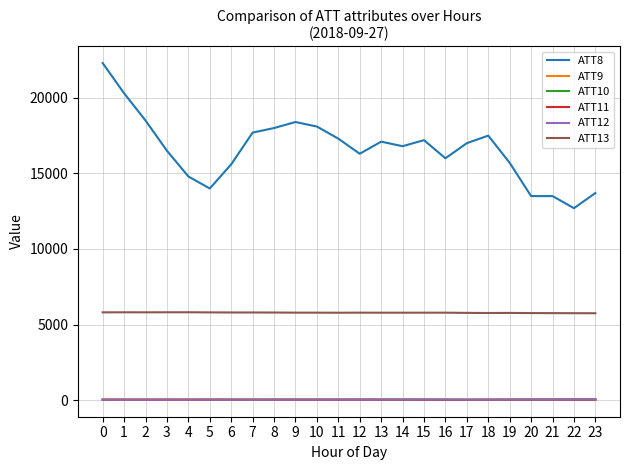

Does the chart have visible grid lines?

Yes